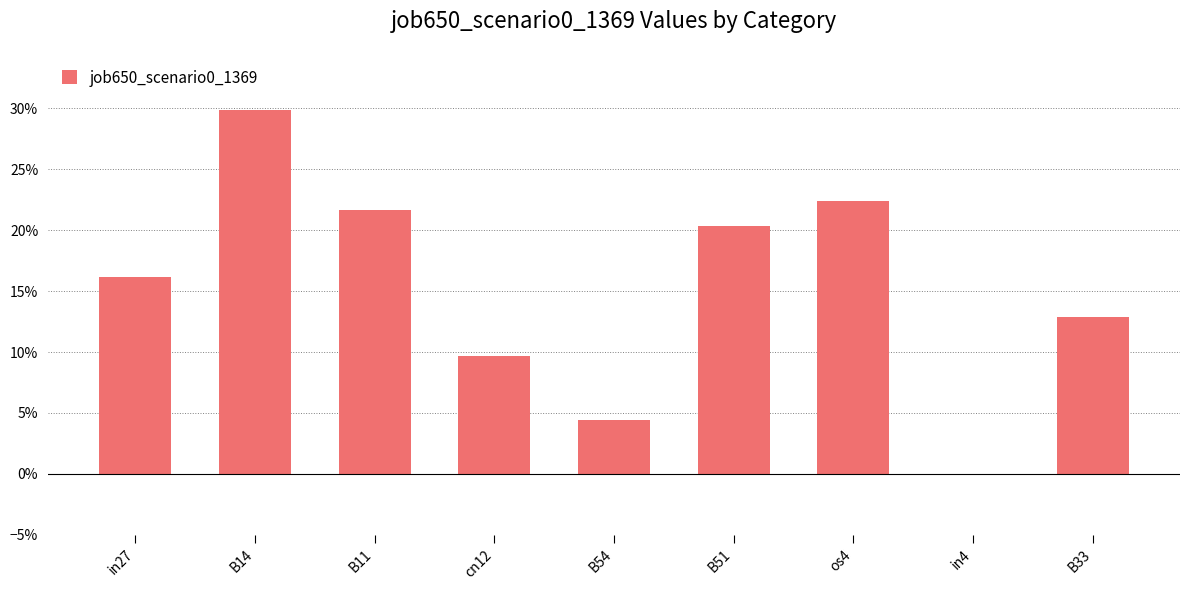

Rank the categories by value from highest to lowest.

B14, os4, B11, B51, in27, B33, cn12, B54, in4